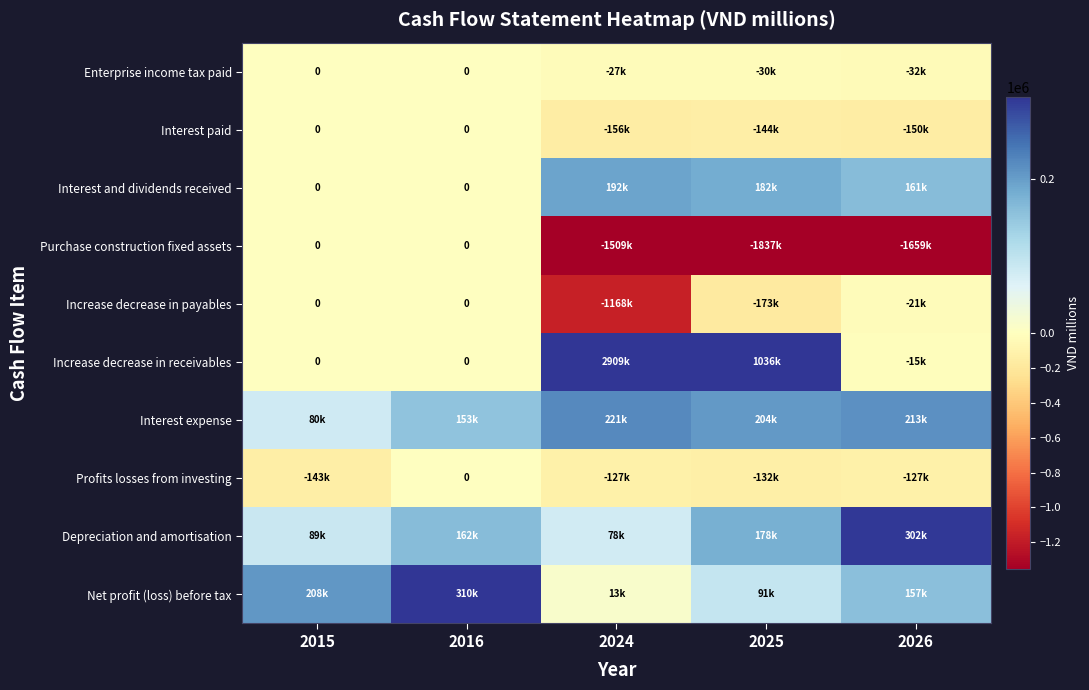

Rank the series at 2016 from lowest to highest value.

Profits losses from investing, Increase decrease in receivables, Increase decrease in payables, Purchase construction fixed assets, Interest and dividends received, Interest paid, Enterprise income tax paid, Interest expense, Depreciation and amortisation, Net profit (loss) before tax